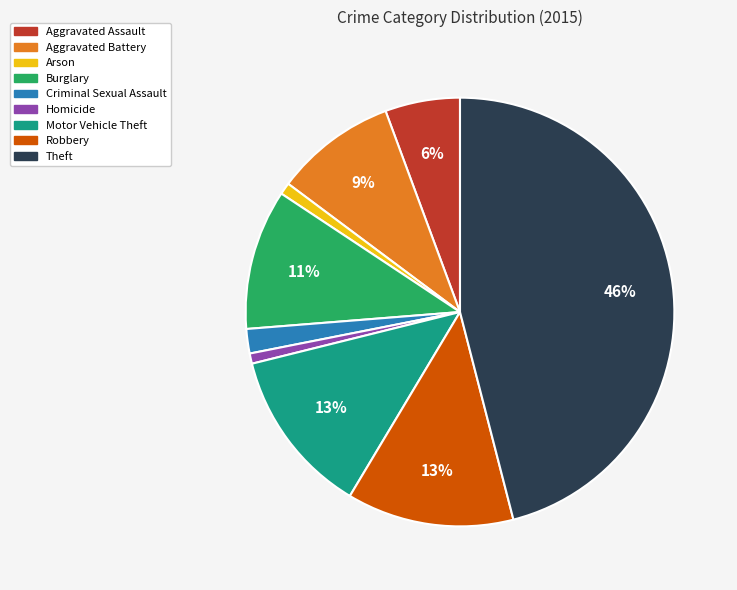

Does any single category account for the majority?

No